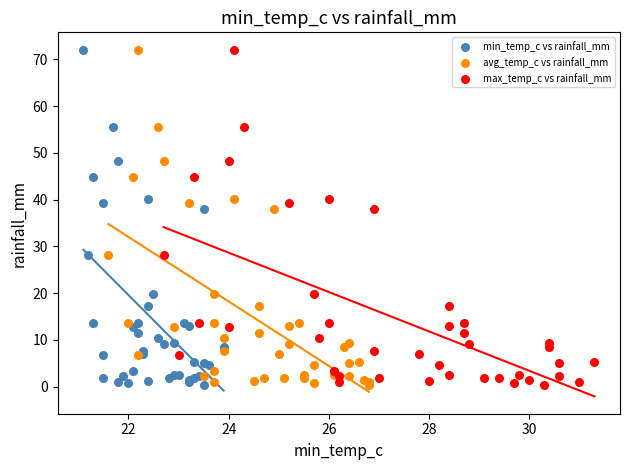

What are all the series names shown in the legend?

min_temp_c vs rainfall_mm, avg_temp_c vs rainfall_mm, max_temp_c vs rainfall_mm